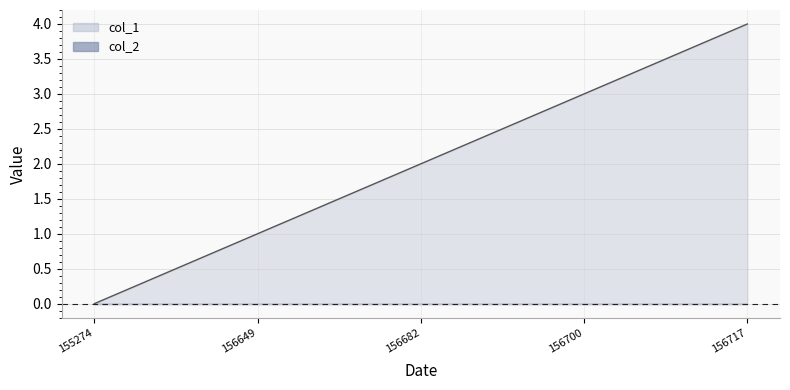

True or false: col_1 has a value of 1 at 156682.

False